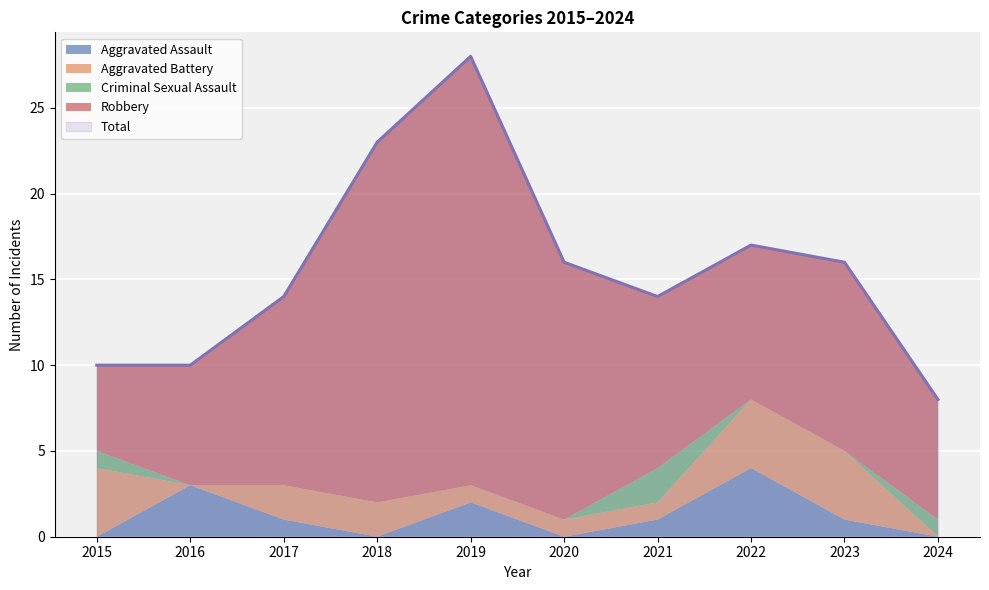

What is the sum of all Aggravated Battery values?

19